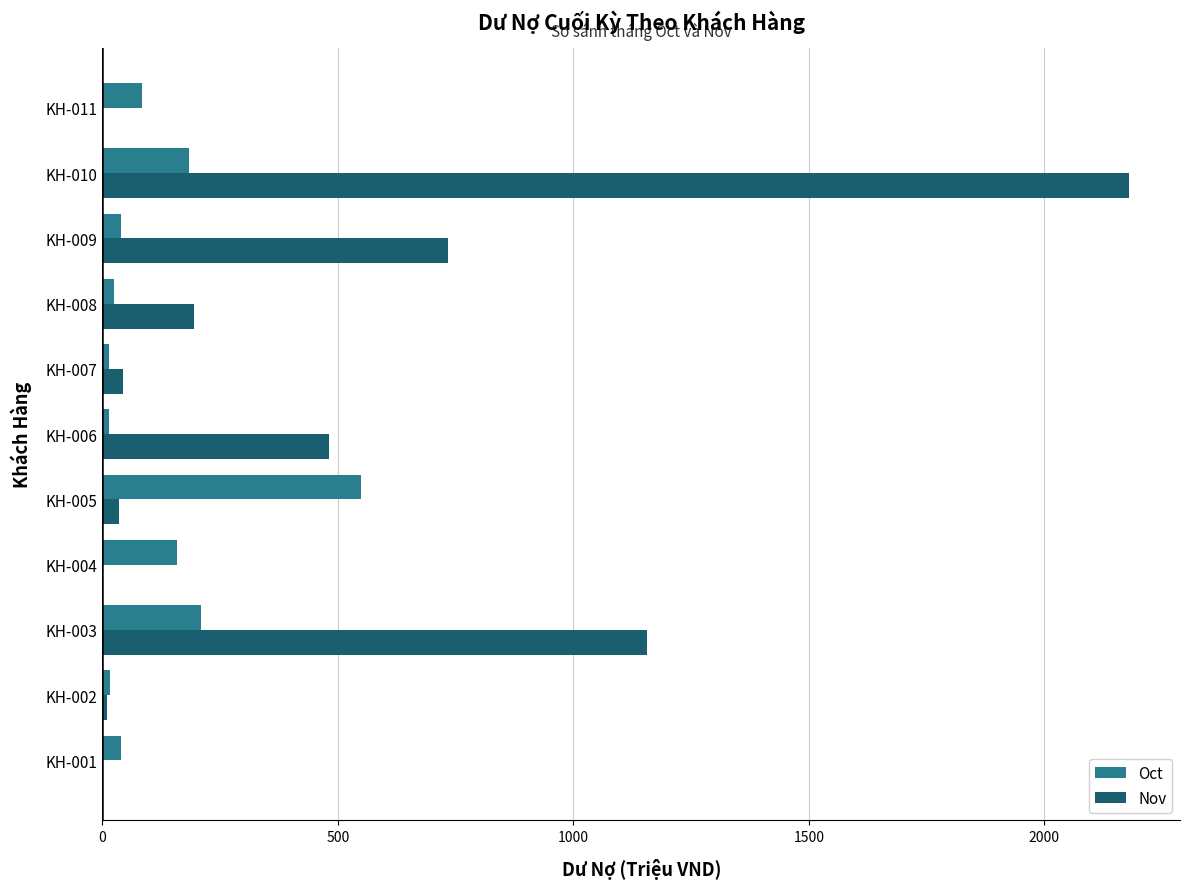

Where is Nov nearest to the value 1089?

KH-003